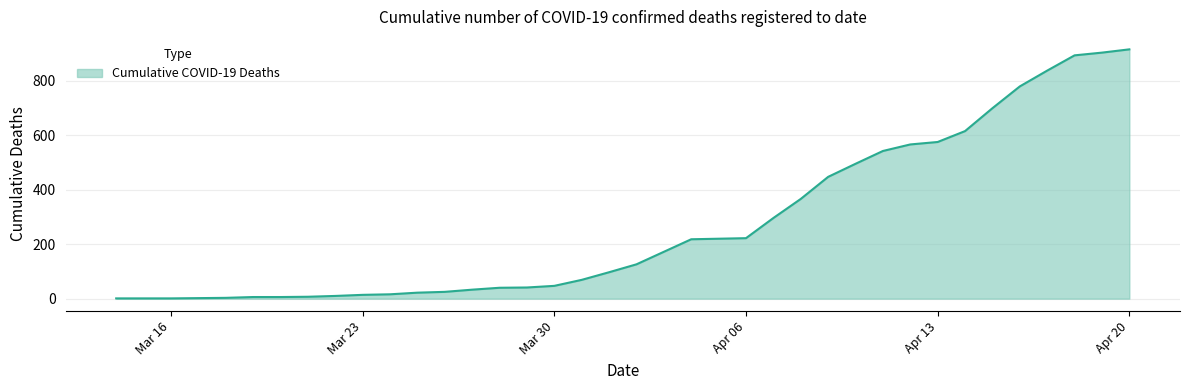

What is the smallest value displayed?

1